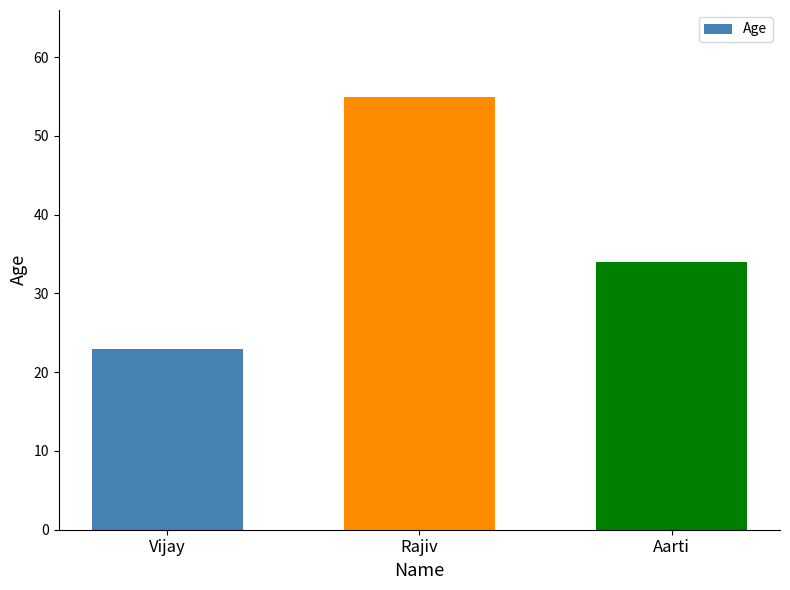

Is it true that the value at Rajiv is 55?

True